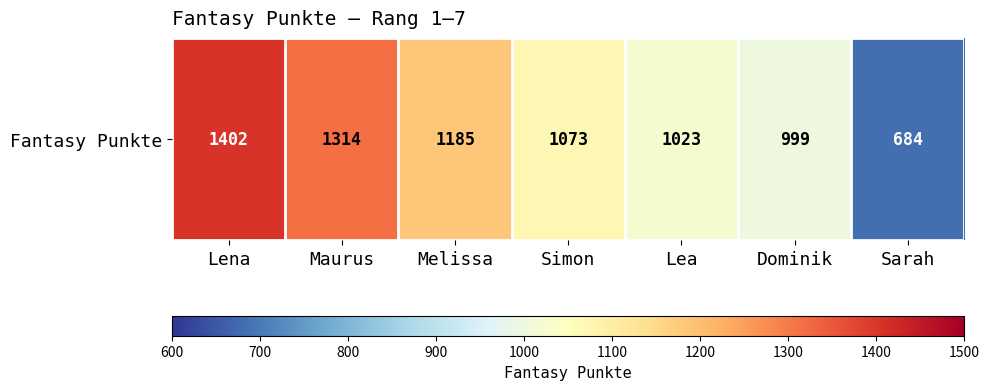

What is the average value?

1097